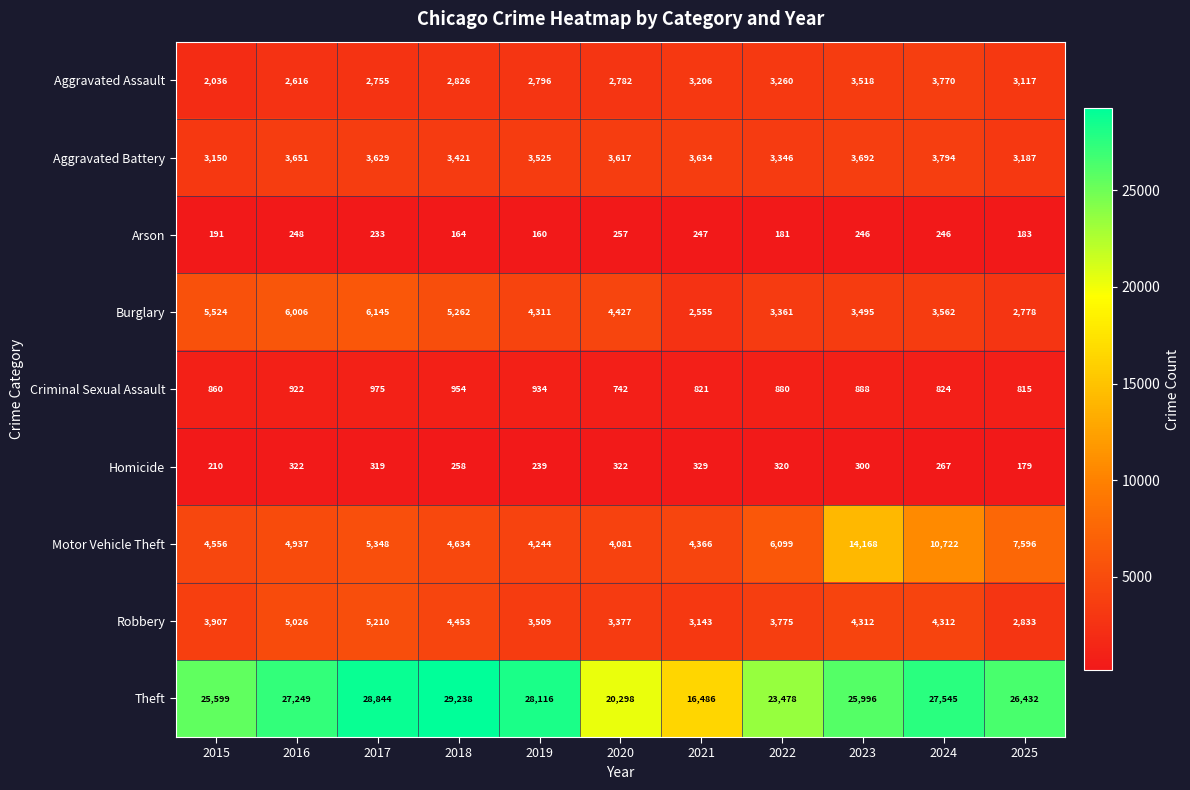

List the series in order of their peak value, highest first.

Theft, Motor Vehicle Theft, Burglary, Robbery, Aggravated Battery, Aggravated Assault, Criminal Sexual Assault, Homicide, Arson